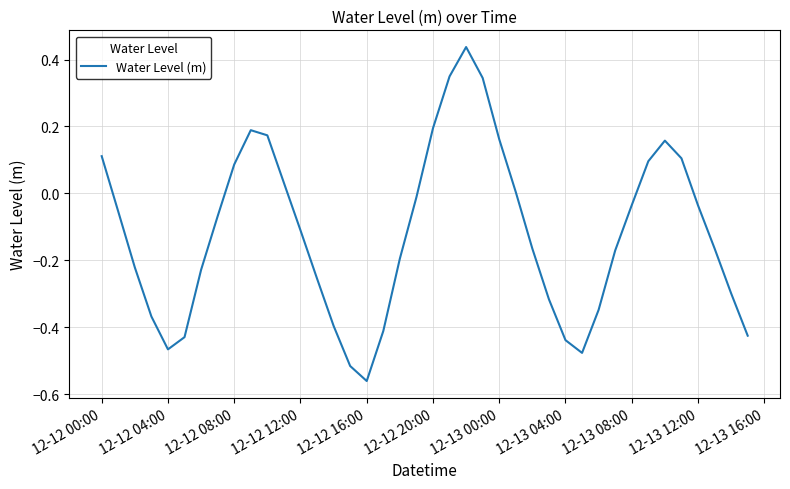

What is the difference between the maximum and minimum values?

1.0